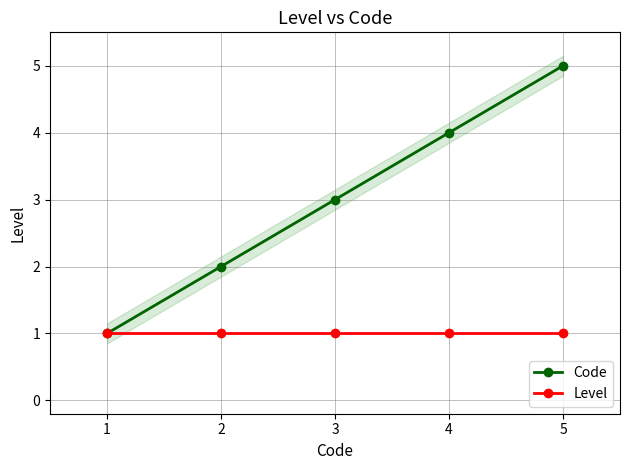

Which series has the widest spread of values?

Code